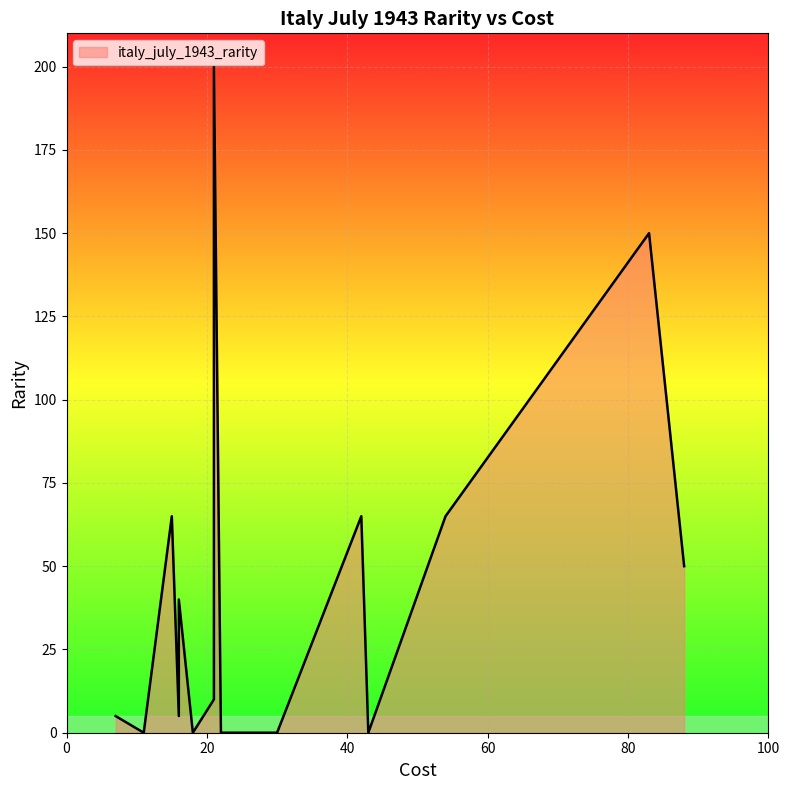

Where is the data nearest to the value 100?

42